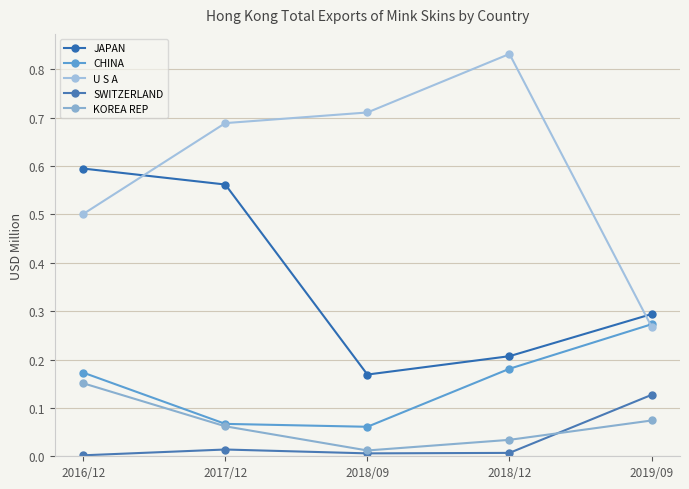

Where is SWITZERLAND nearest to the value 0?

2016/12